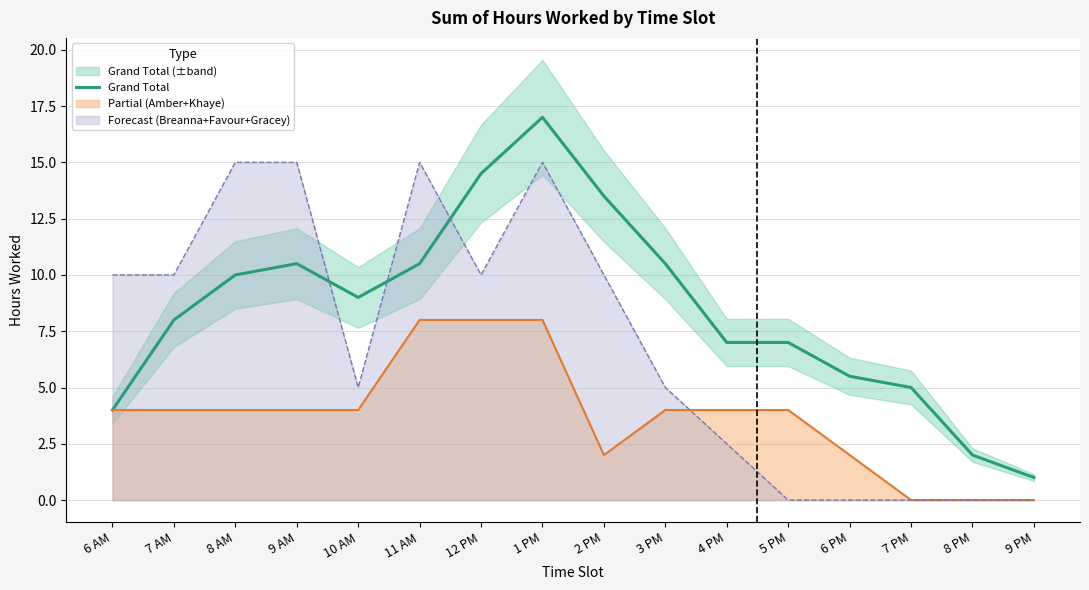

Is it true that the value at 8 AM is 14.7?

False